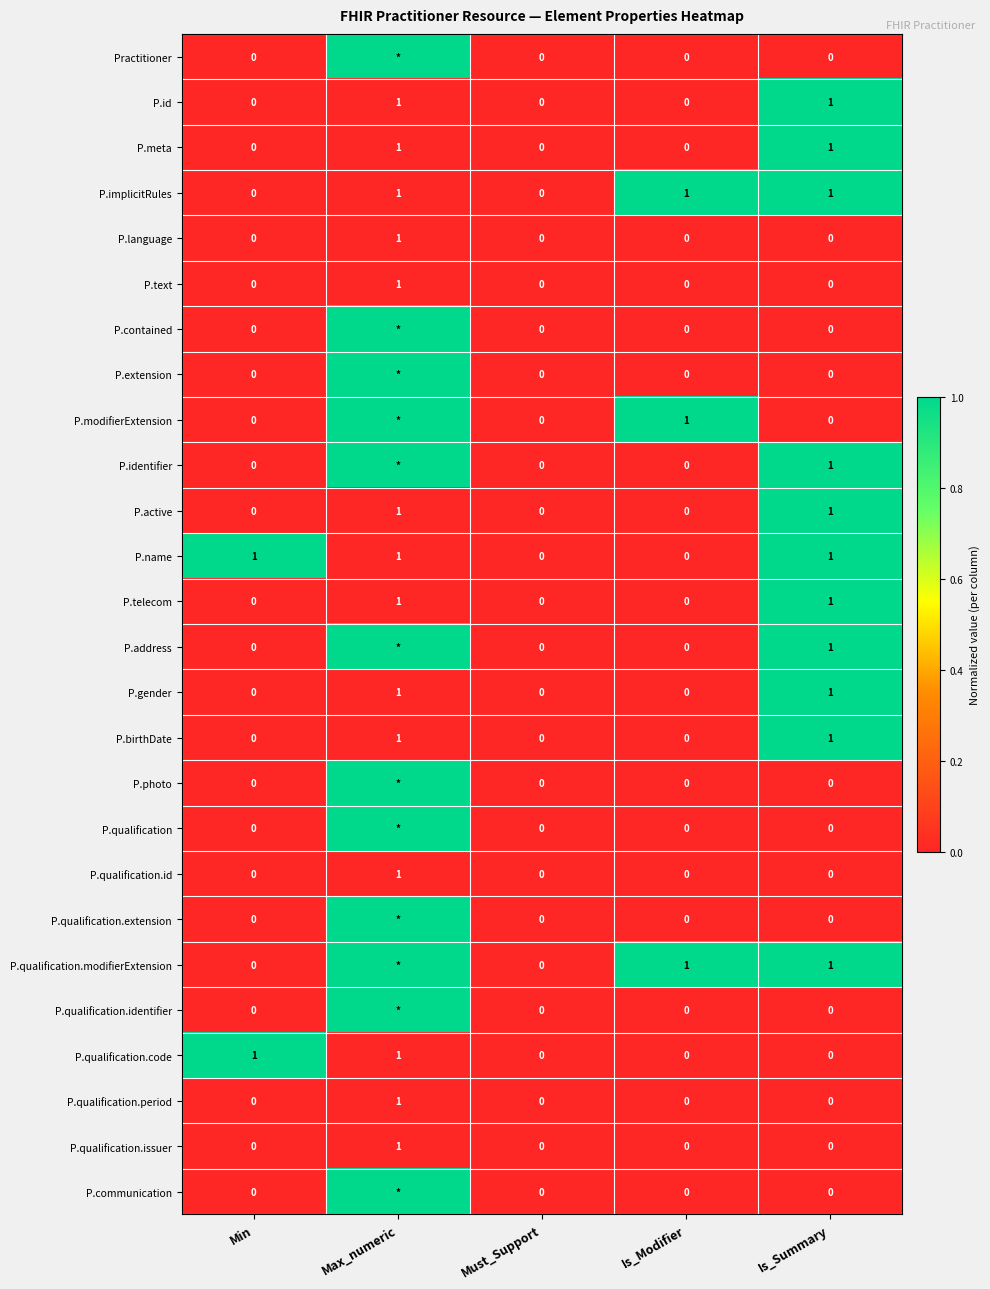

How many P.name values are between 0 and 1?

5